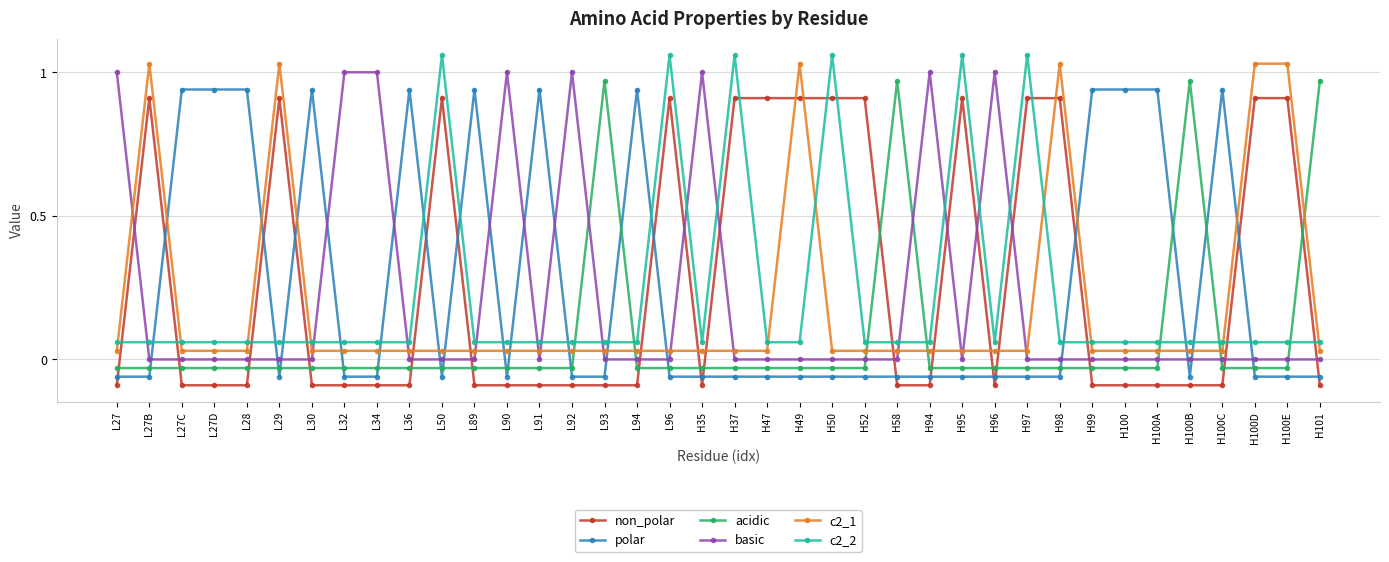

Count the number of categories in the chart.

38